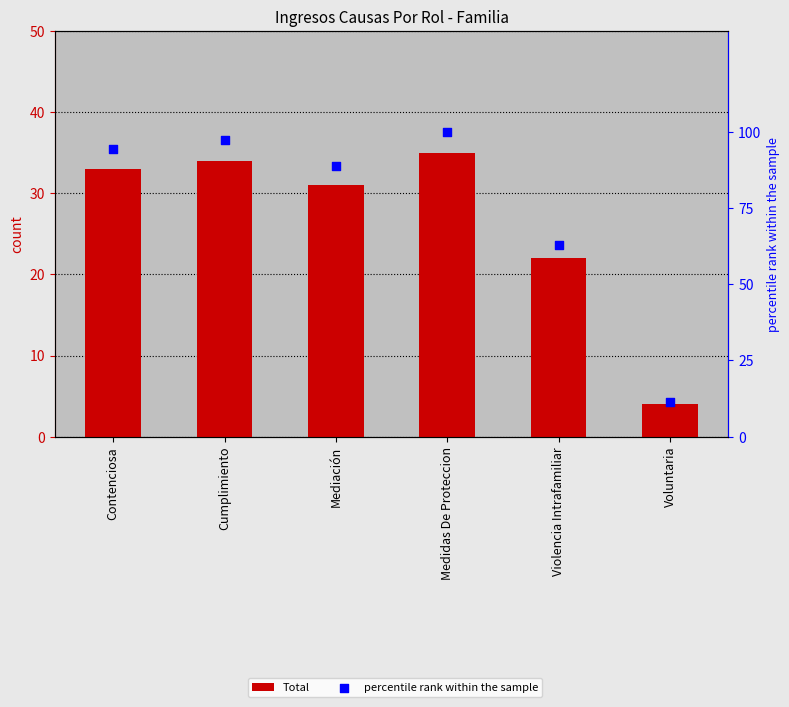

Which series contains the lowest Y value?

Total